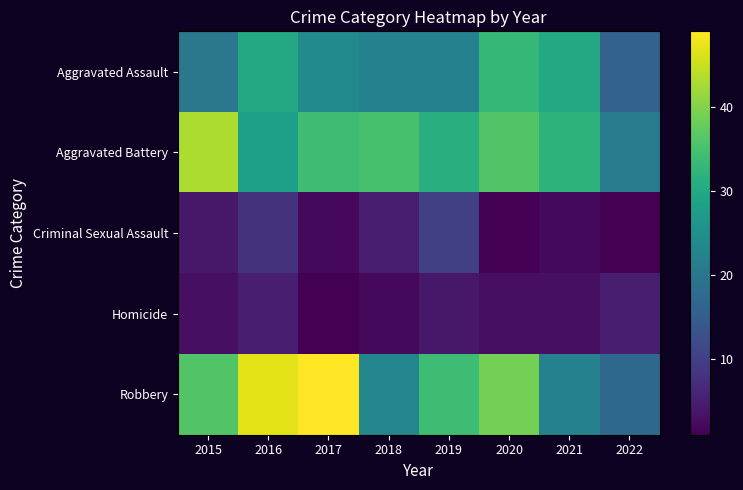

Which series has the largest total across all categories?

Robbery